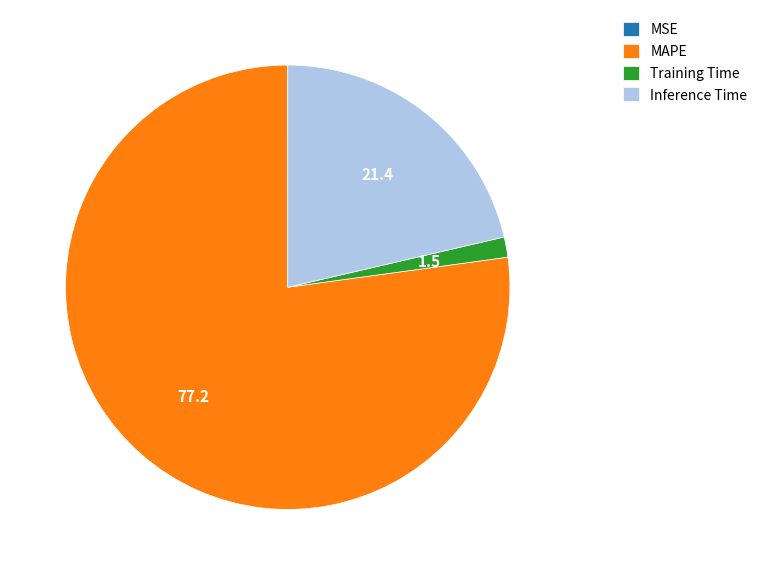

Which slice represents more than half of the pie?

MAPE